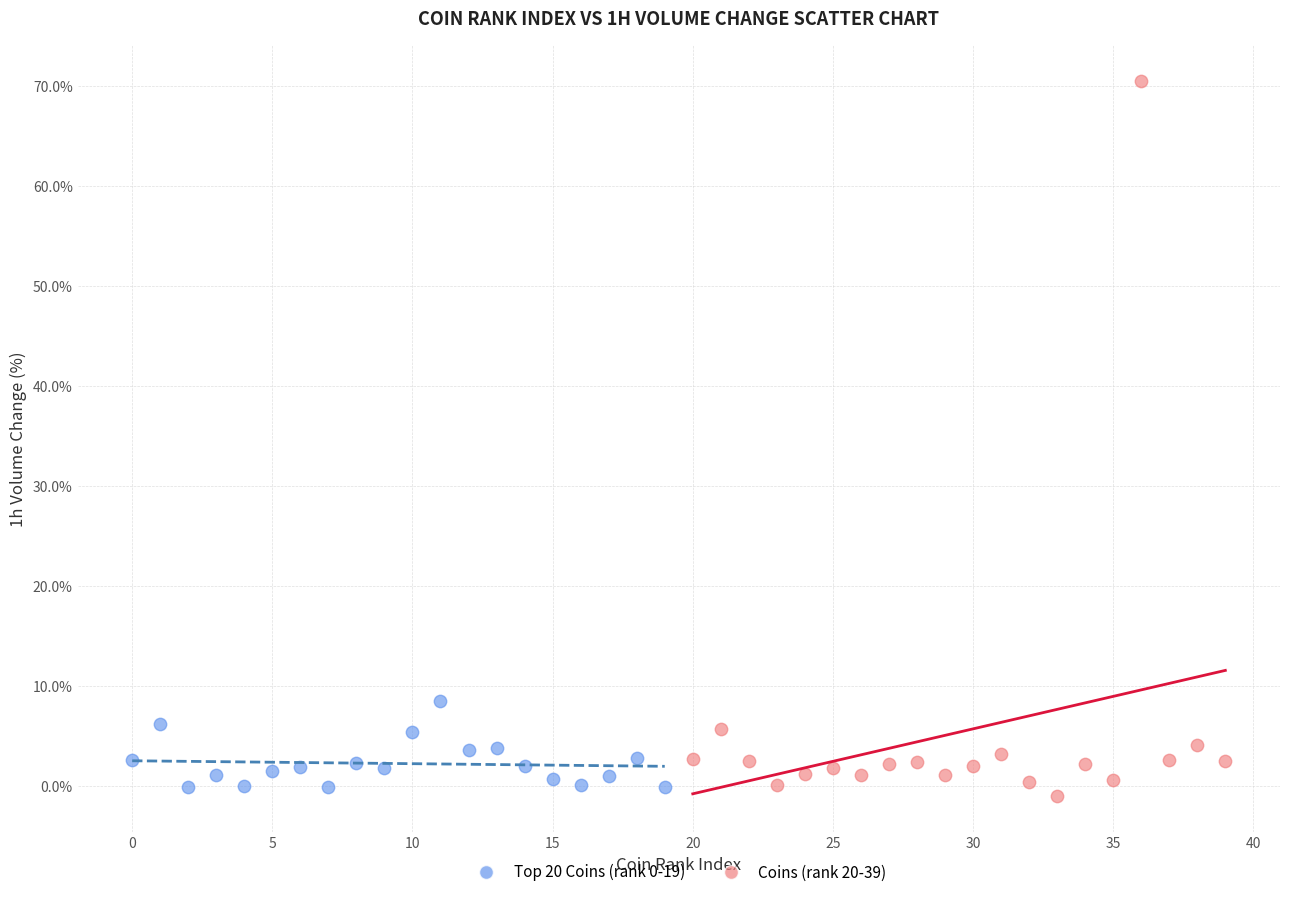

Which series reaches the maximum Y coordinate?

Coins (rank 20-39)